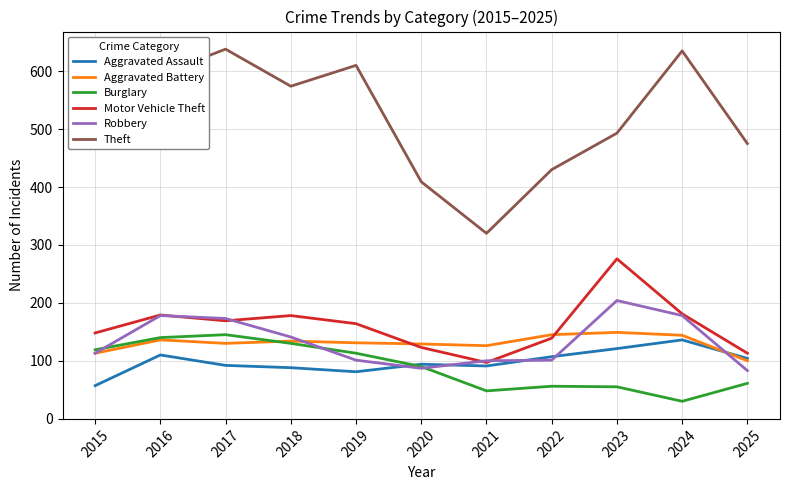

What is the smallest value displayed?

30